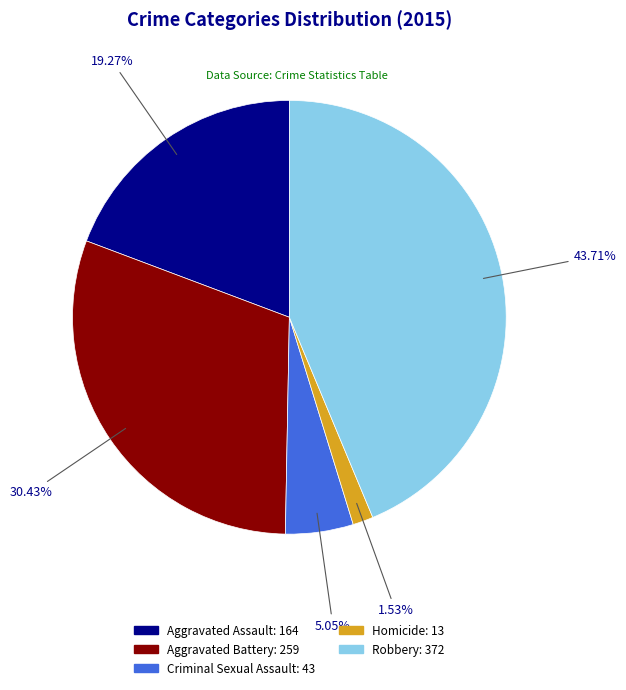

To the nearest percent, what portion does Aggravated Battery represent?

30%